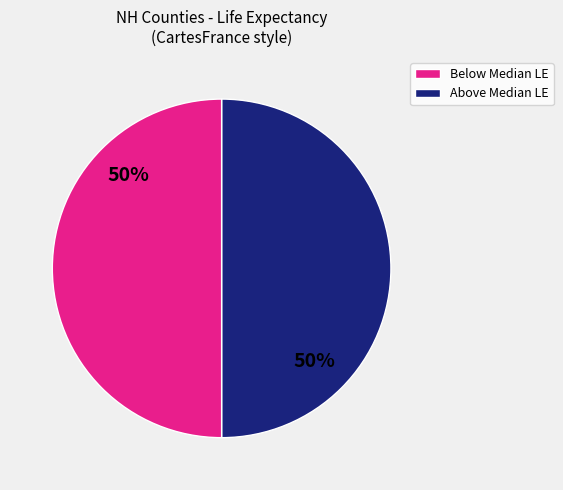

To the nearest percent, what is the average slice percentage?

50%